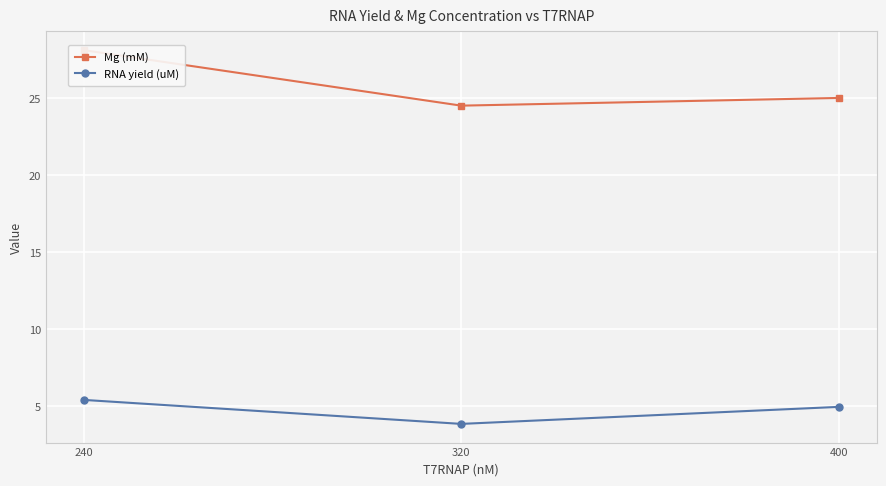

Read the Mg (mM) value at 320.

24.5